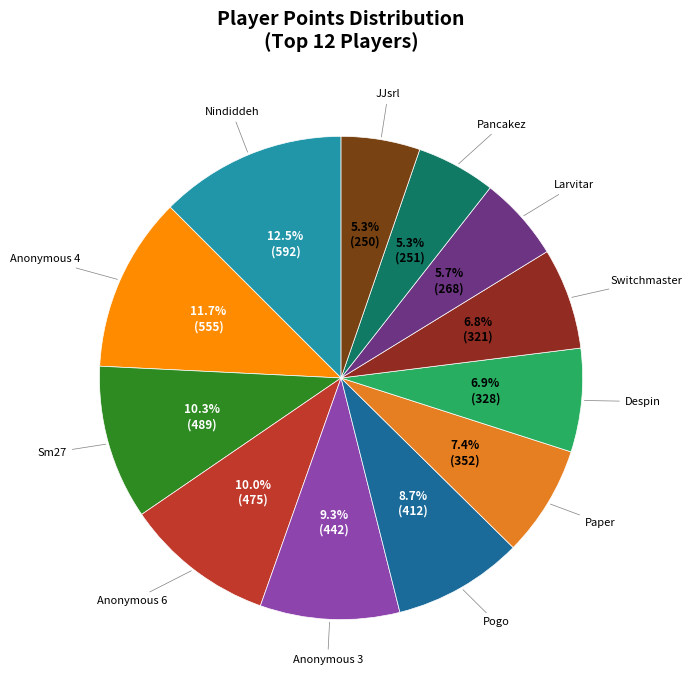

Which category has the biggest portion of the pie?

Nindiddeh